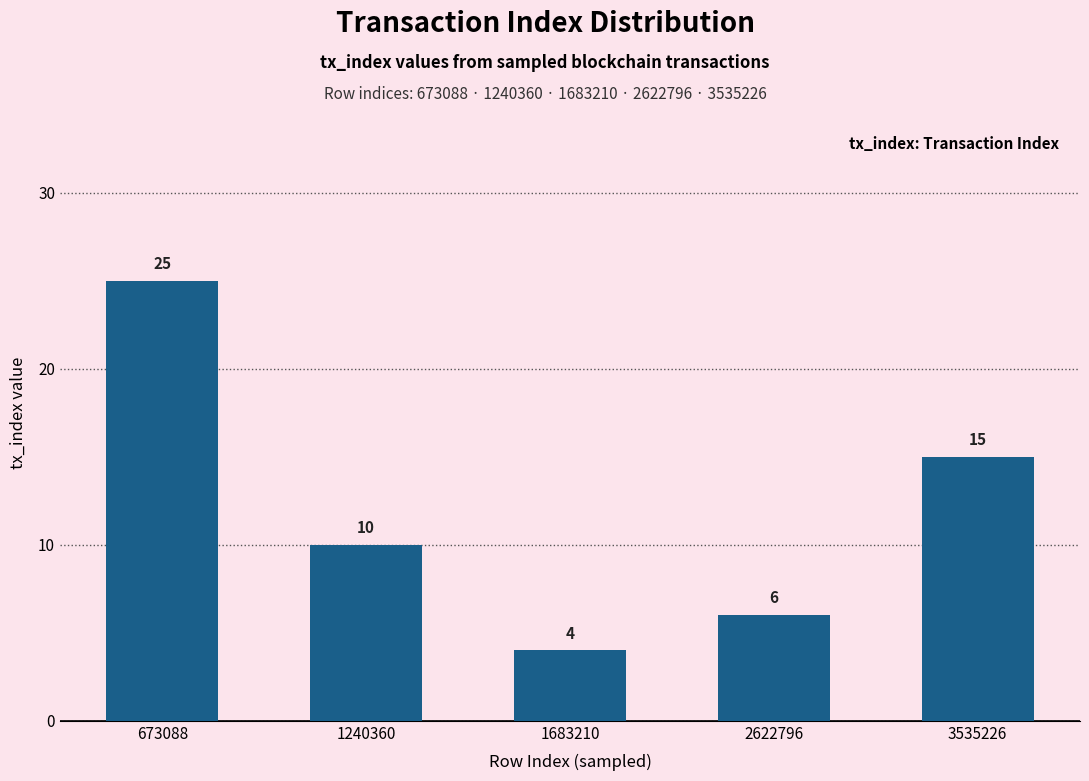

Count the number of categories in the chart.

5